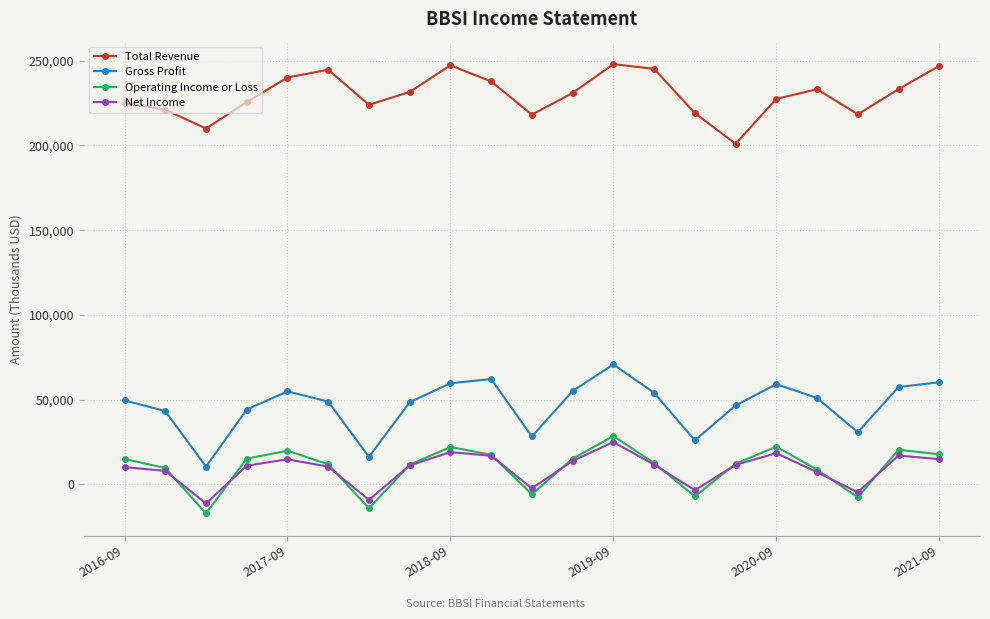

What is the average value of the Gross Profit series?

46562